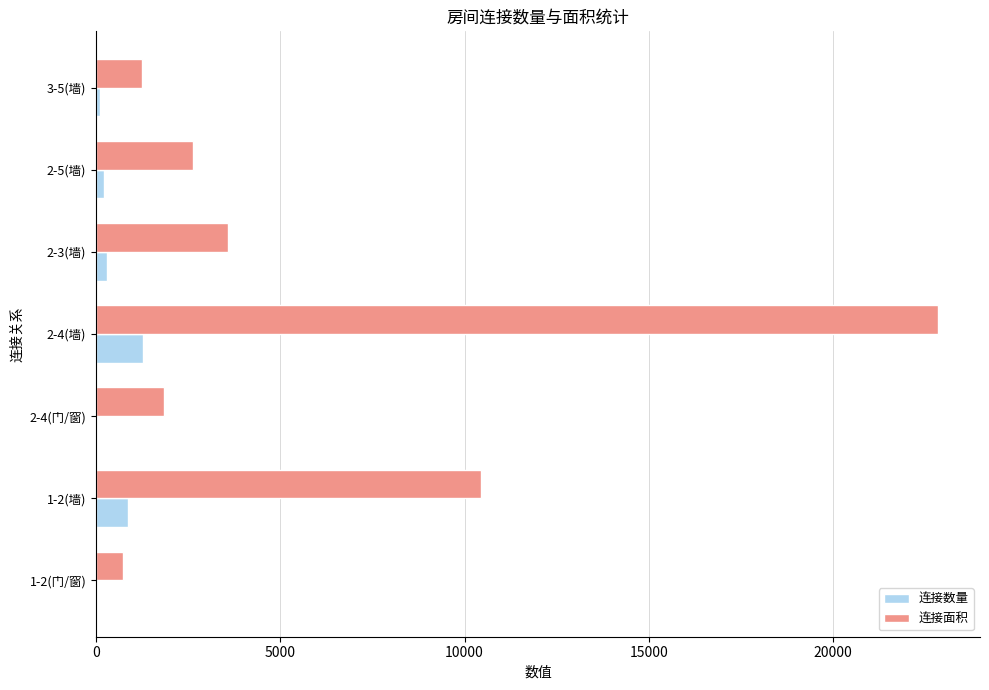

What is the sum of all 连接数量 values?

2779